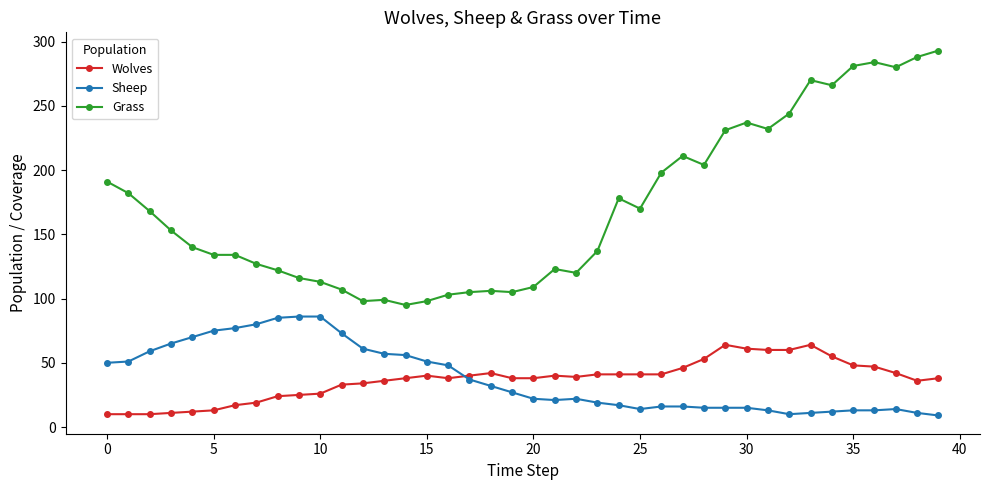

Which series has the largest range (max minus min)?

Grass